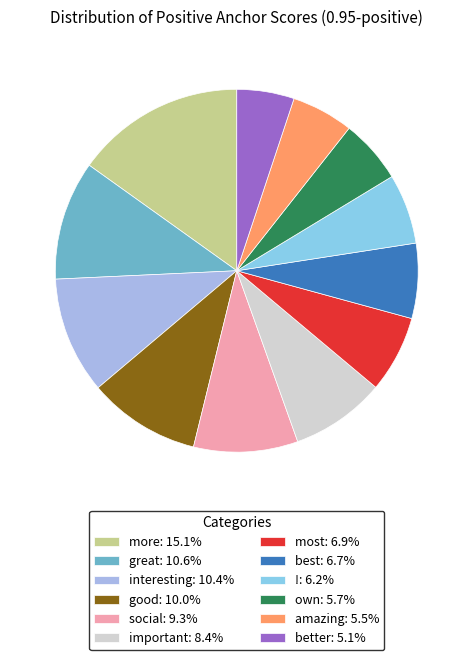

Is important the majority of the pie?

No